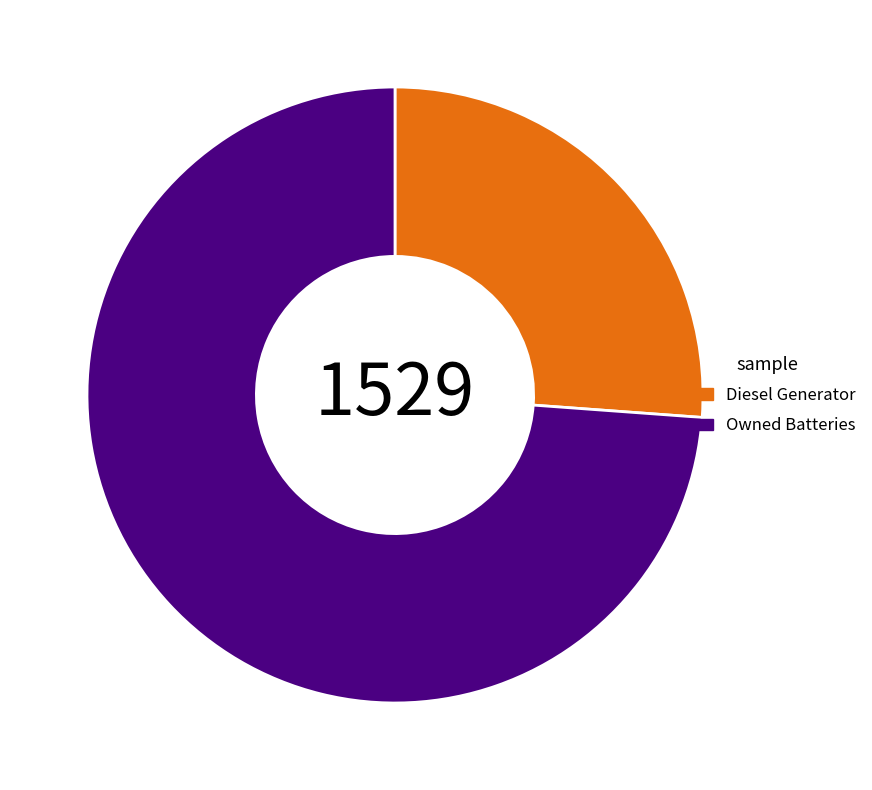

Rank the categories by value from lowest to highest.

Diesel Generator, Owned Batteries